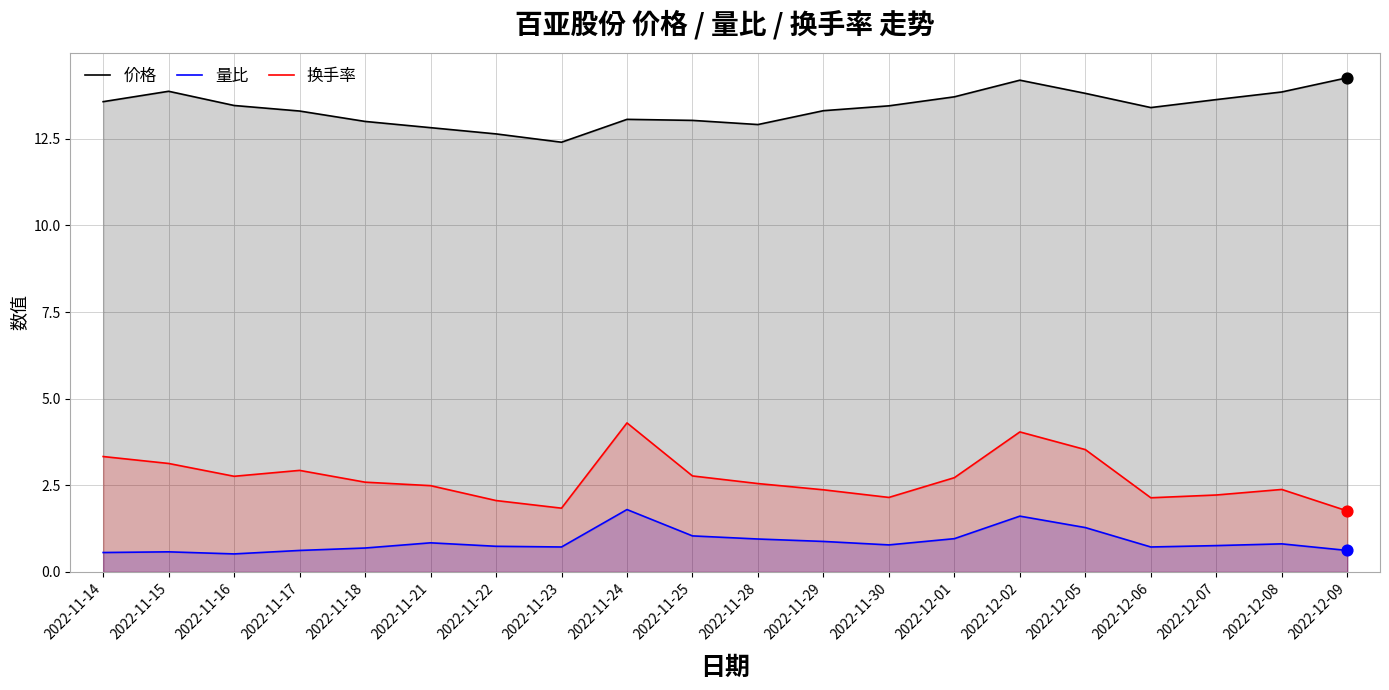

Which series reaches the minimum Y coordinate?

量比